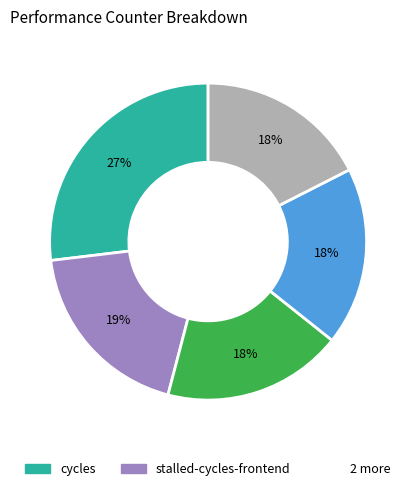

Does any single category account for the majority?

No